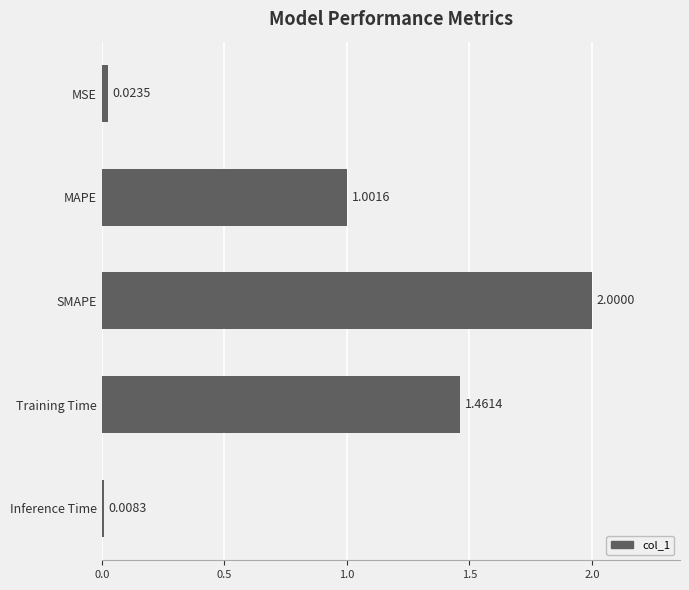

Which category has the highest value across all series?

SMAPE